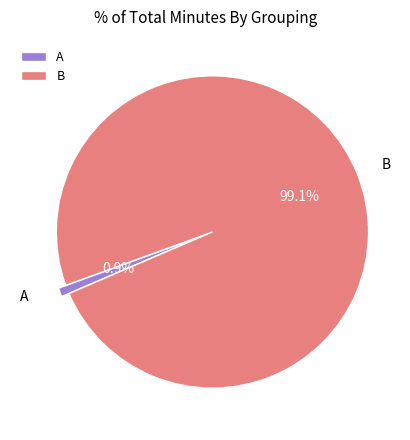

To the nearest percent, what portion does A represent?

1%